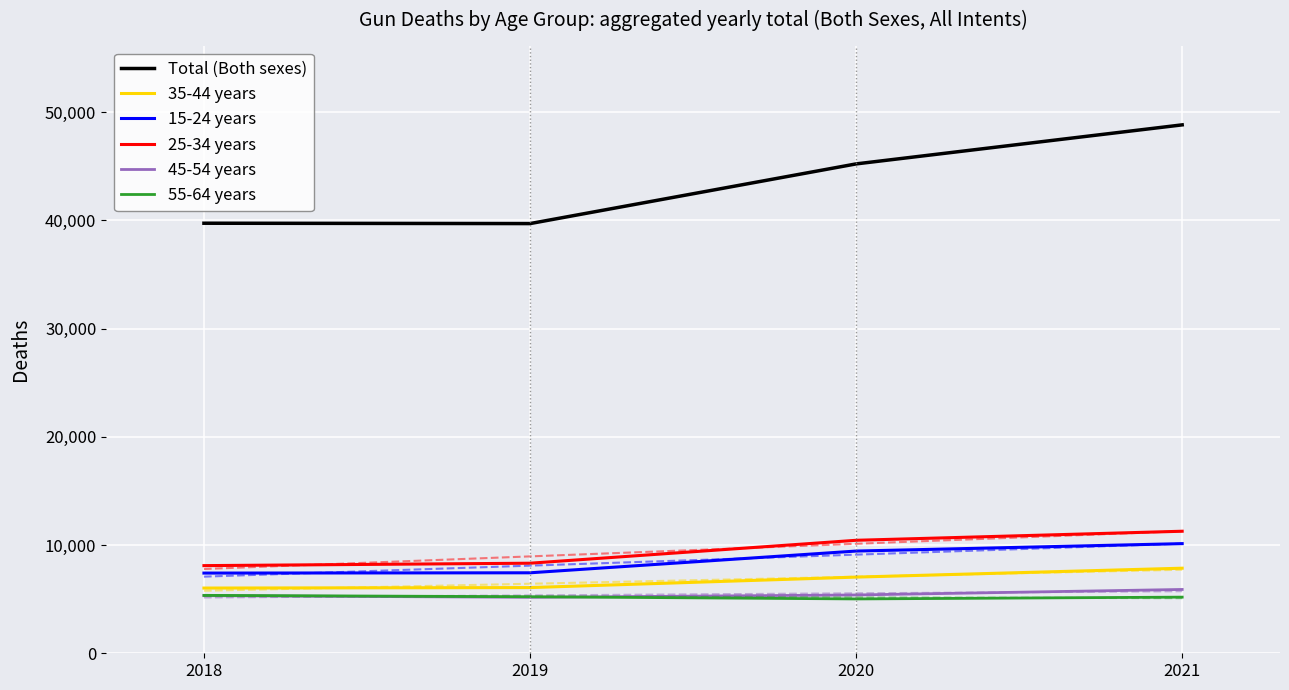

What is the sum of all 55-64 years values?

20788